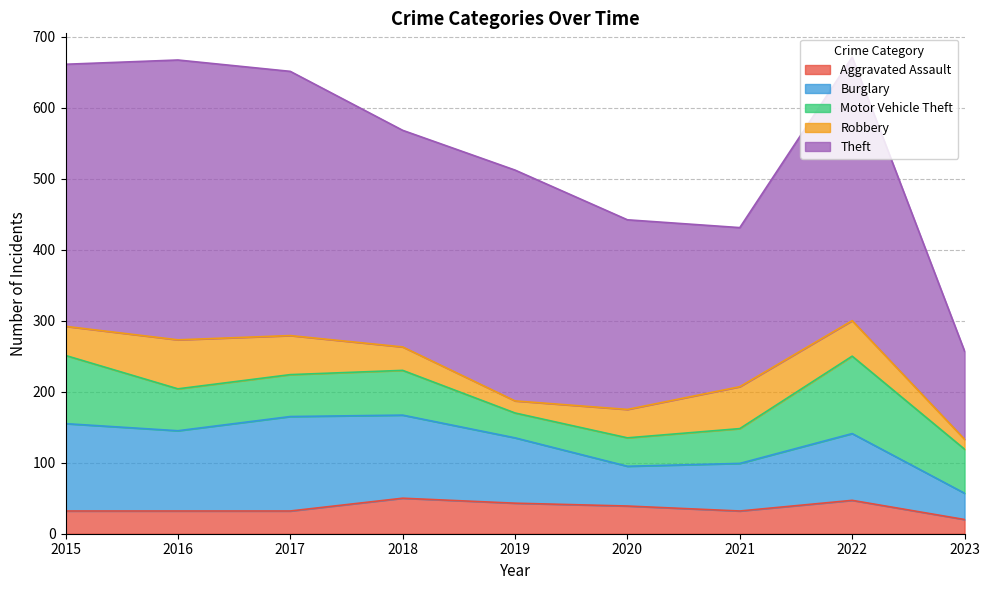

List the series in order of their peak value, highest first.

Theft, Burglary, Motor Vehicle Theft, Robbery, Aggravated Assault